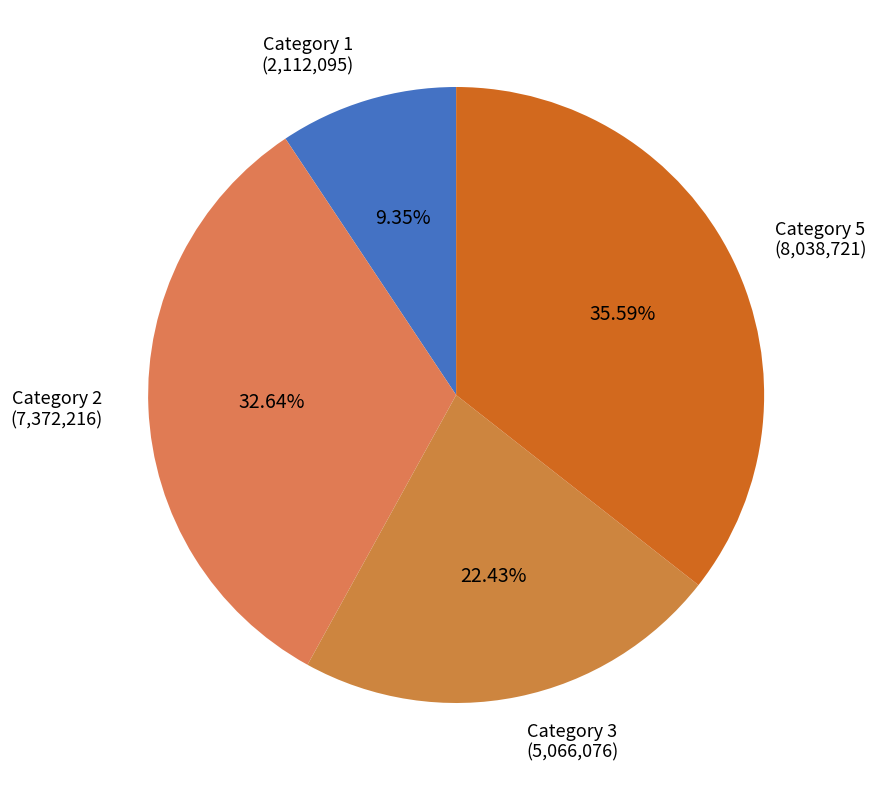

Rank the categories by value from highest to lowest.

Category 5 (8,038,721), Category 2 (7,372,216), Category 3 (5,066,076), Category 1 (2,112,095)